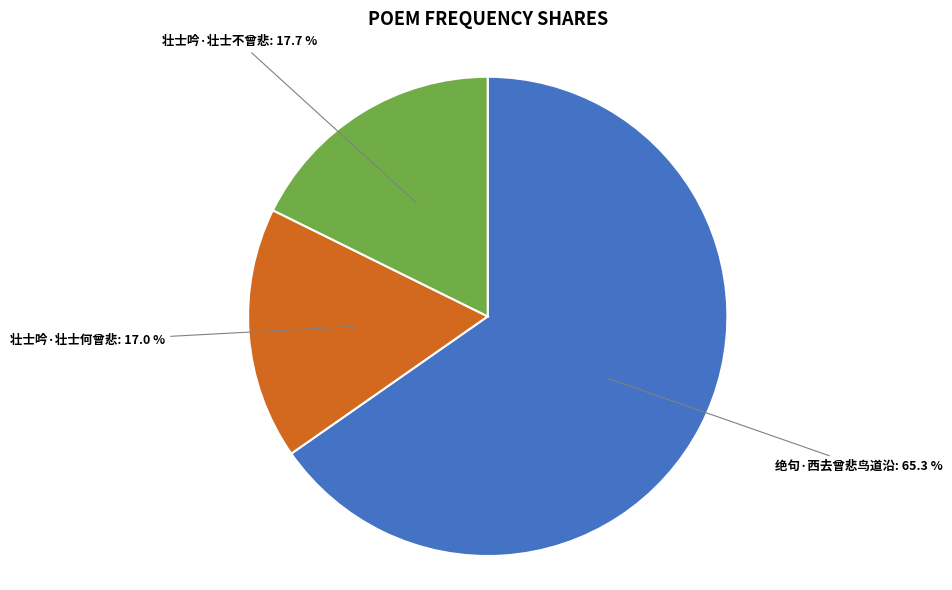

What is the largest slice in the pie chart?

绝句·西去曾悲鸟道沿